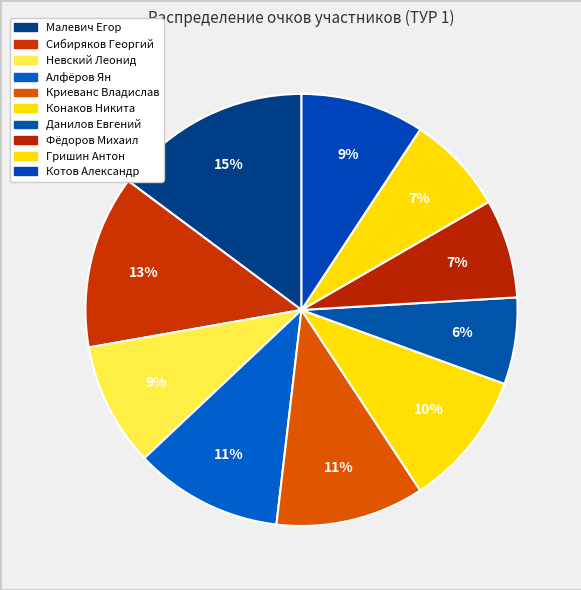

How many slices are in this pie chart?

10